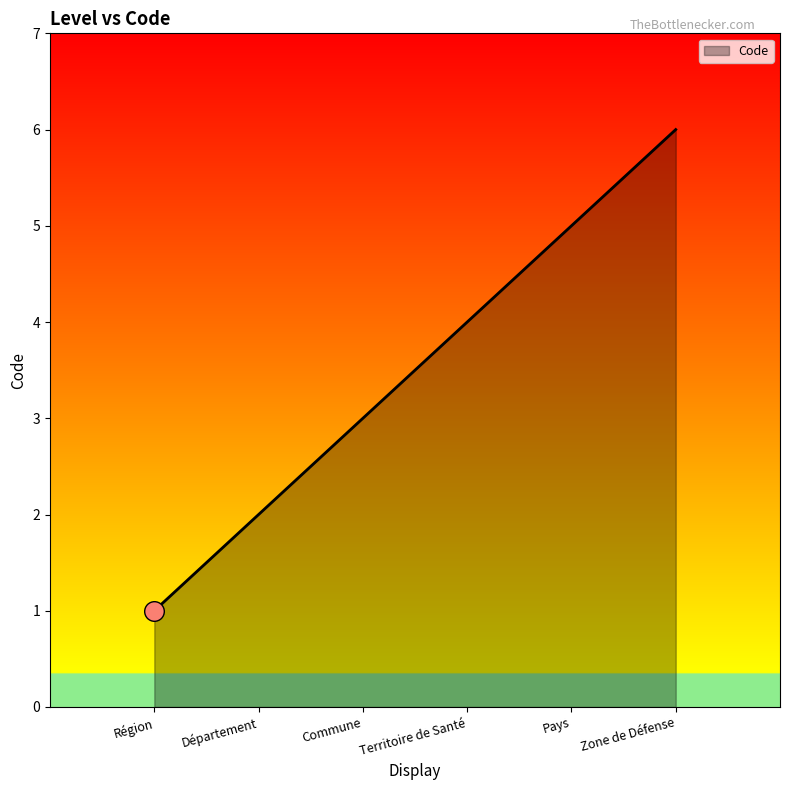

Which has a higher value, Département or Zone de Défense?

Zone de Défense